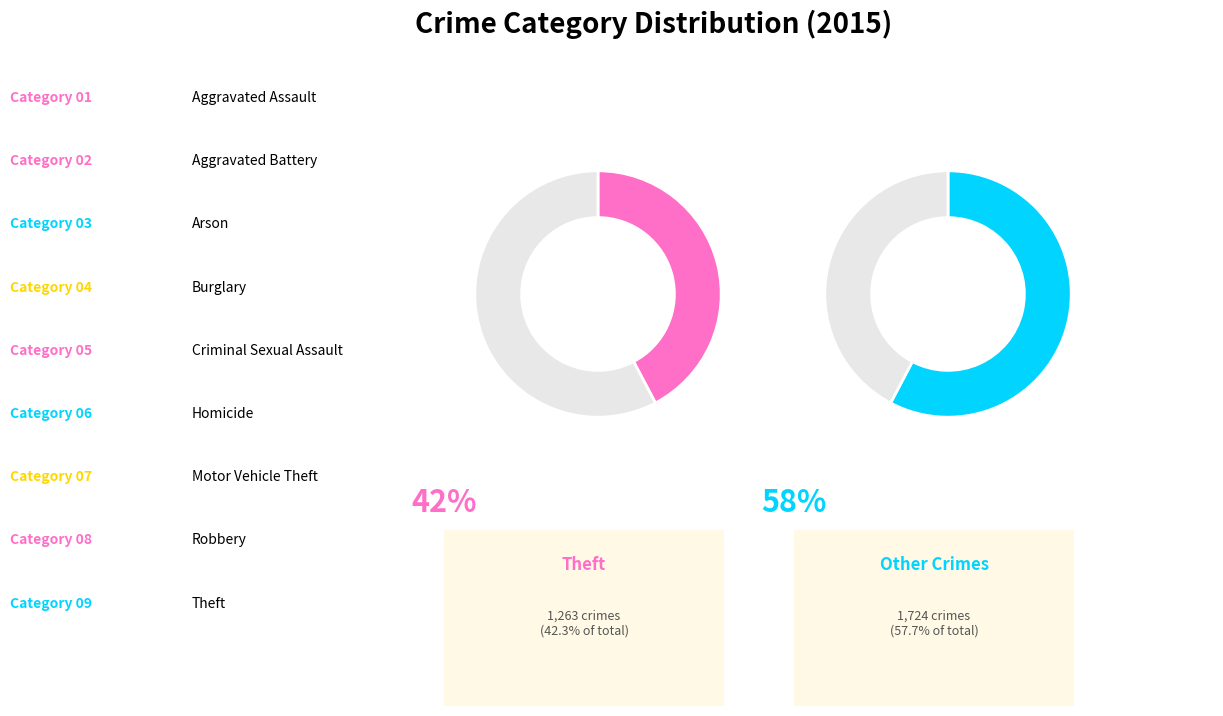

Does Aggravated Assault represent more than half of the total?

No